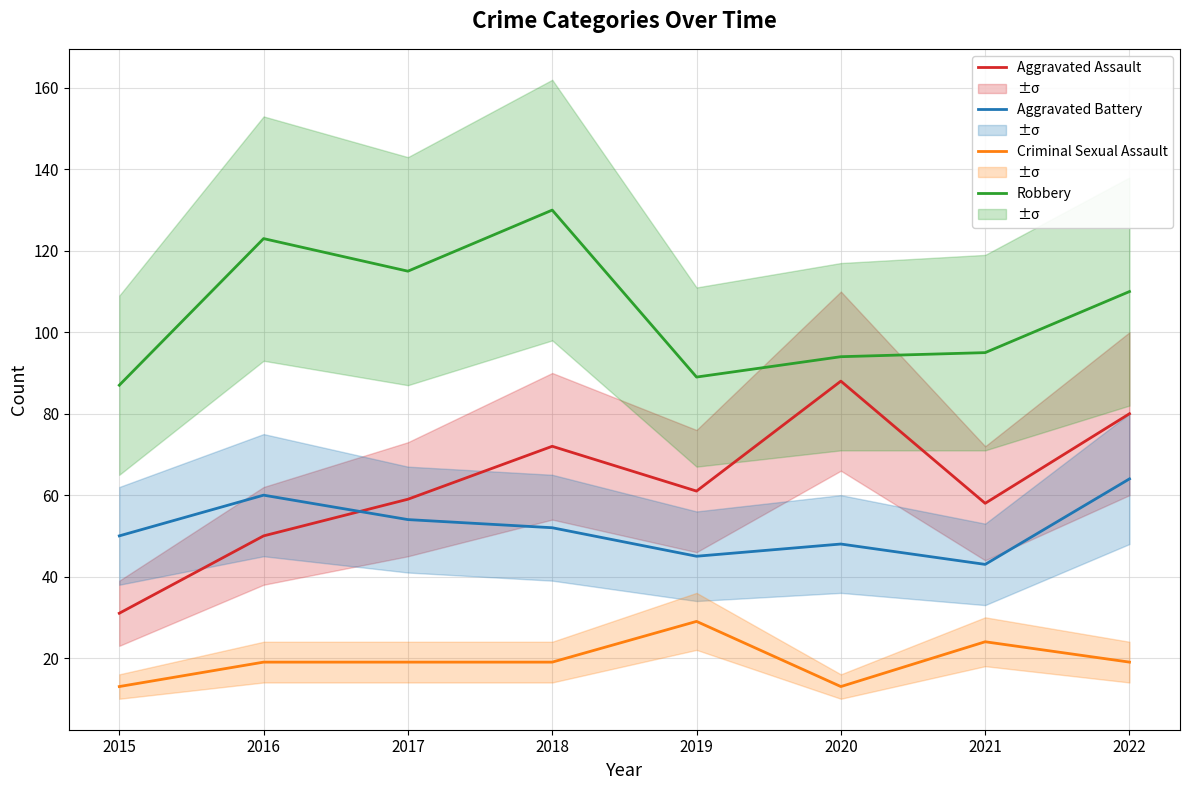

At 2015, list the series in order from largest to smallest.

Robbery, Aggravated Battery, Aggravated Assault, Criminal Sexual Assault